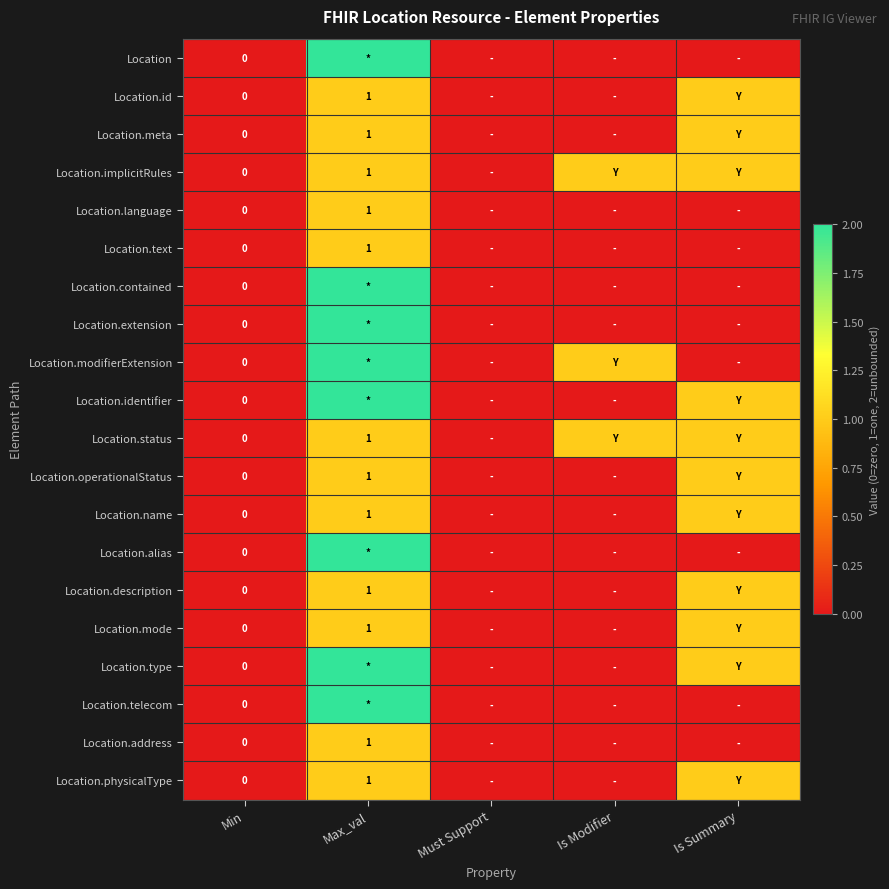

At which label does Location.physicalType reach its peak?

Max_val